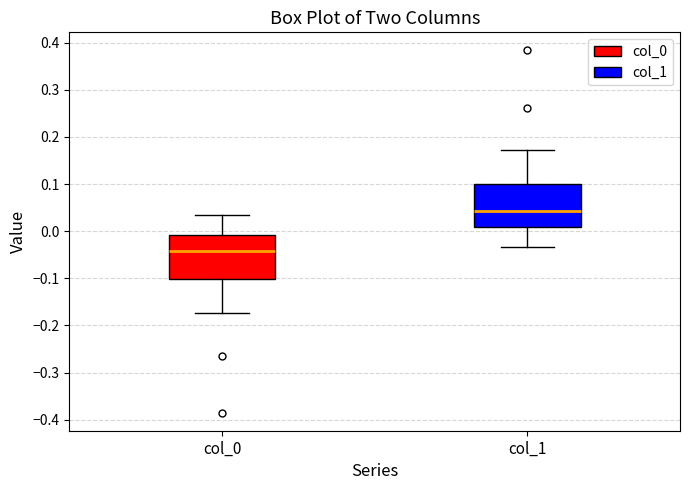

Reading left to right, transcribe this box plot: for each box, give where its median line is, the range the box spans, and where its two whiskers end, as read against the y-axis. The values are not printed on the chart, so give them approximately, as read against the axis.

col_0: median -0.04, box -0.10 to -0.01, whiskers -0.17 to 0.03
col_1: median 0.04, box 0.01 to 0.10, whiskers -0.03 to 0.17